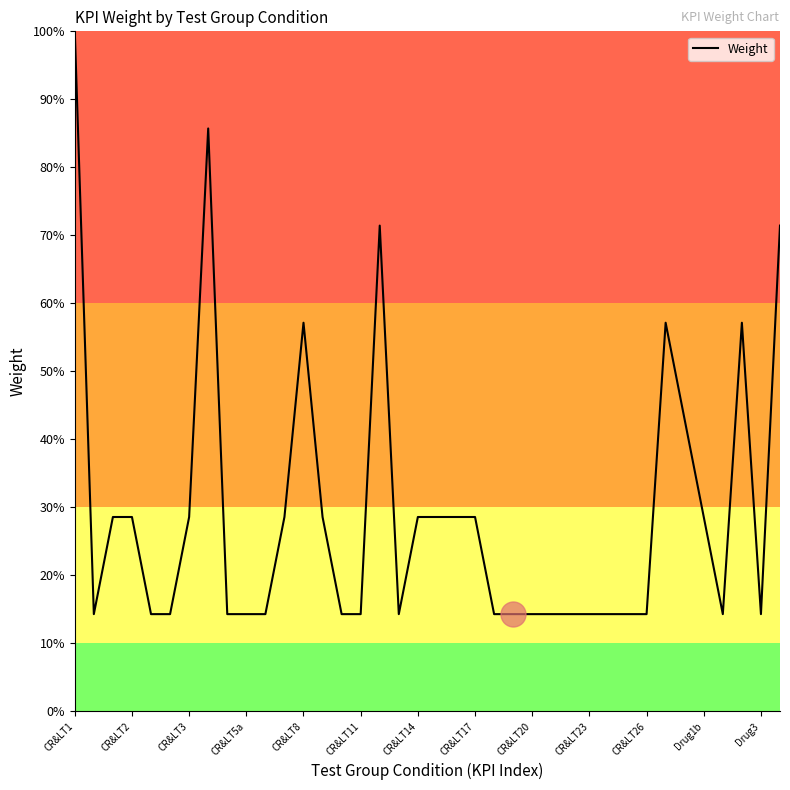

What is the difference between the maximum and minimum values?

85.7